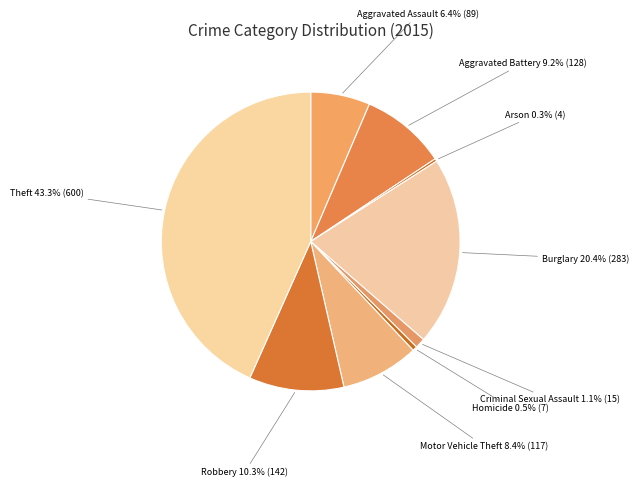

What portion of the pie excludes Aggravated Battery?

90.8%